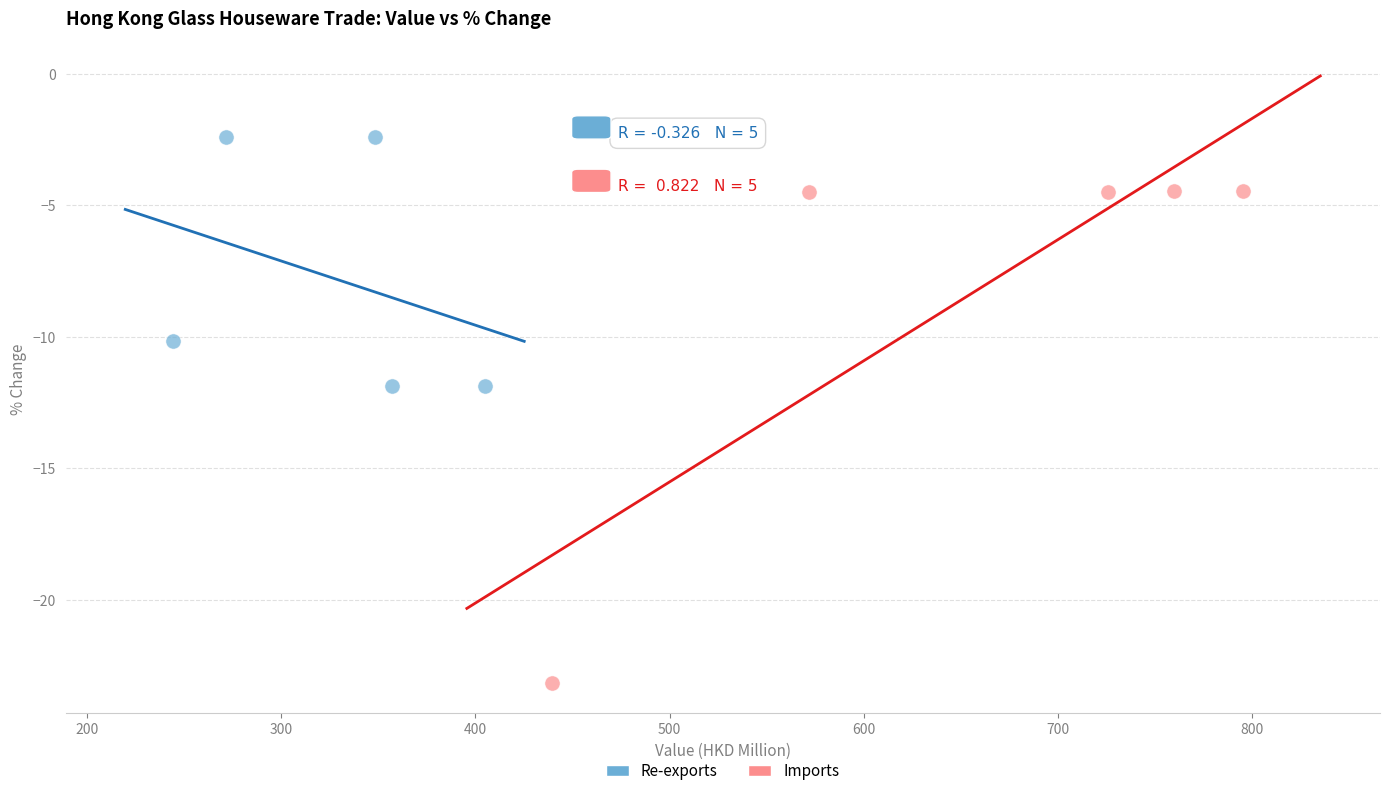

Which series has the widest spread of Y values?

Imports